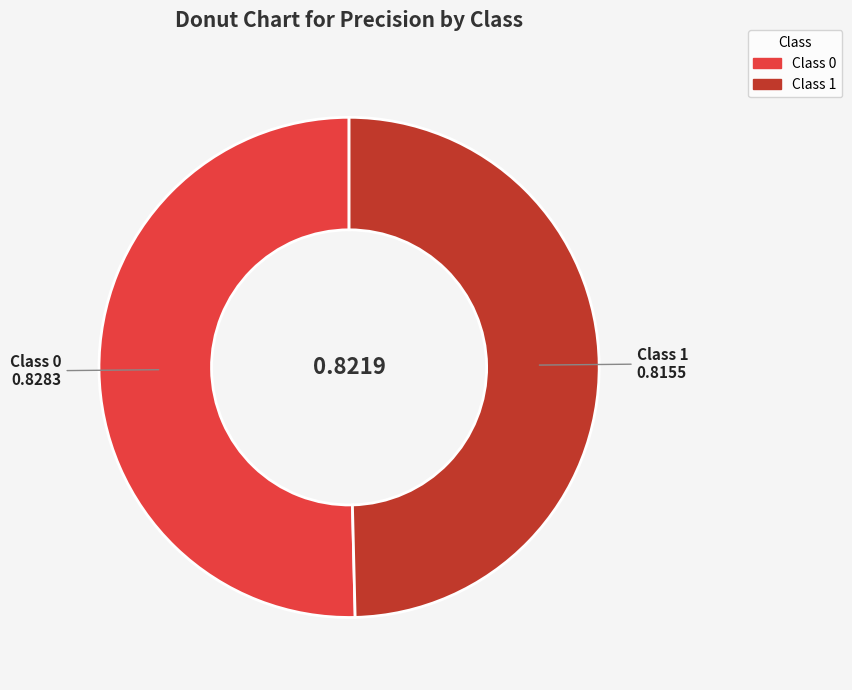

Is there any slice that represents more than half of the pie?

Yes